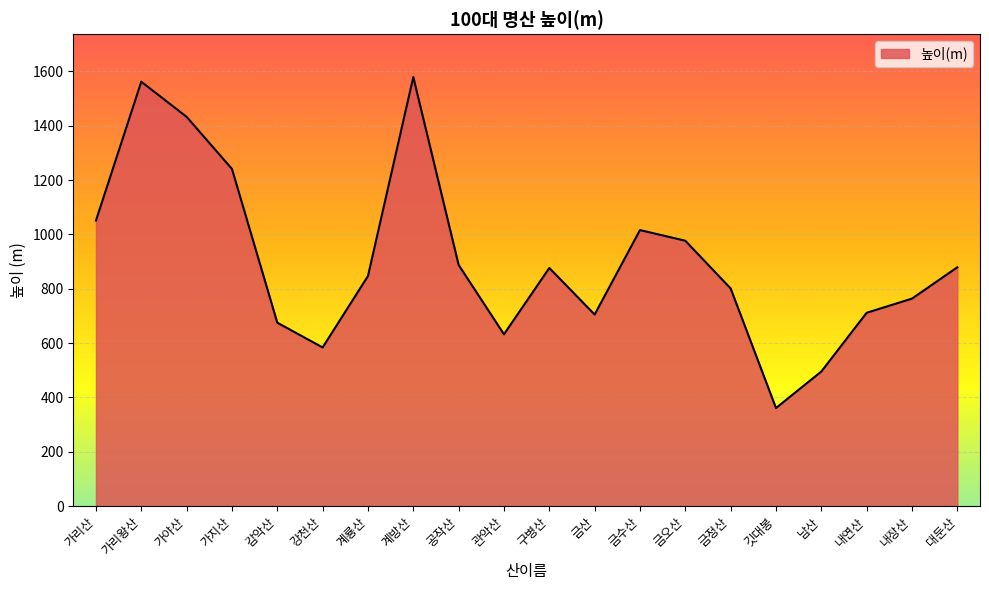

How many values exceed 876?

10